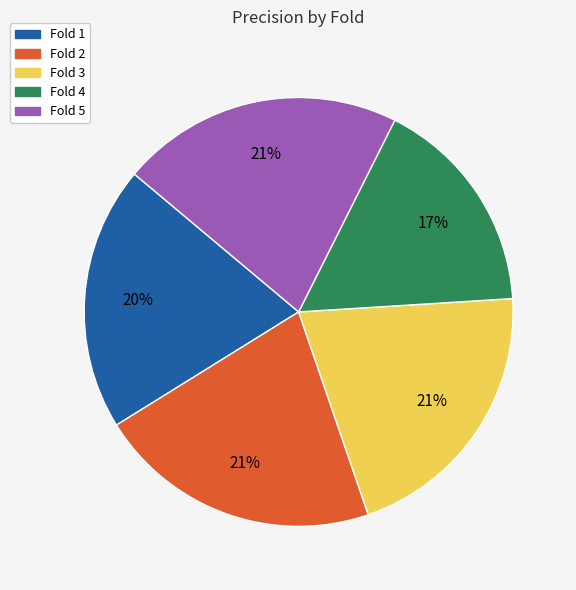

How many segments does this pie chart have?

5